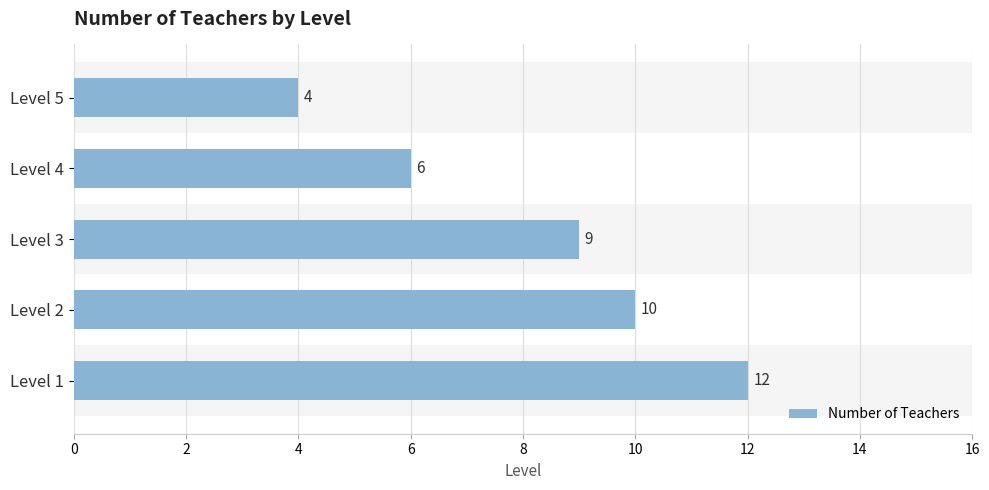

The chart shows a value of 9 at Level 3. True or false?

True